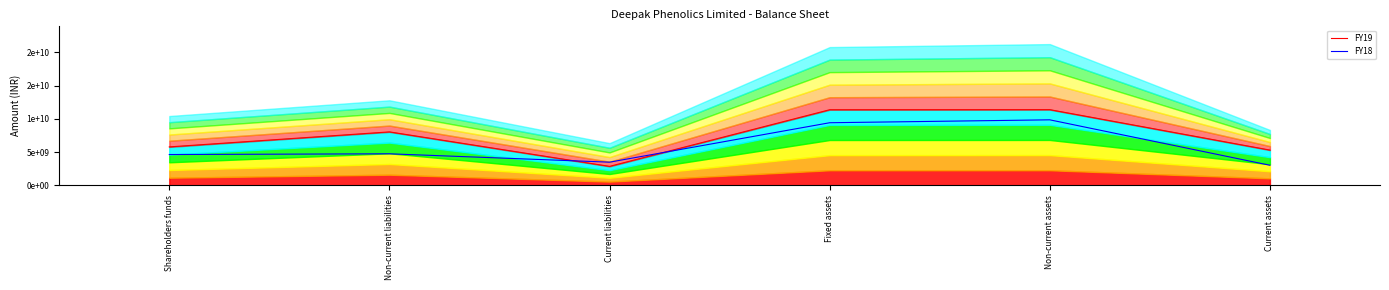

In FY19, how many points are higher than both neighbors (excluding endpoints)?

2